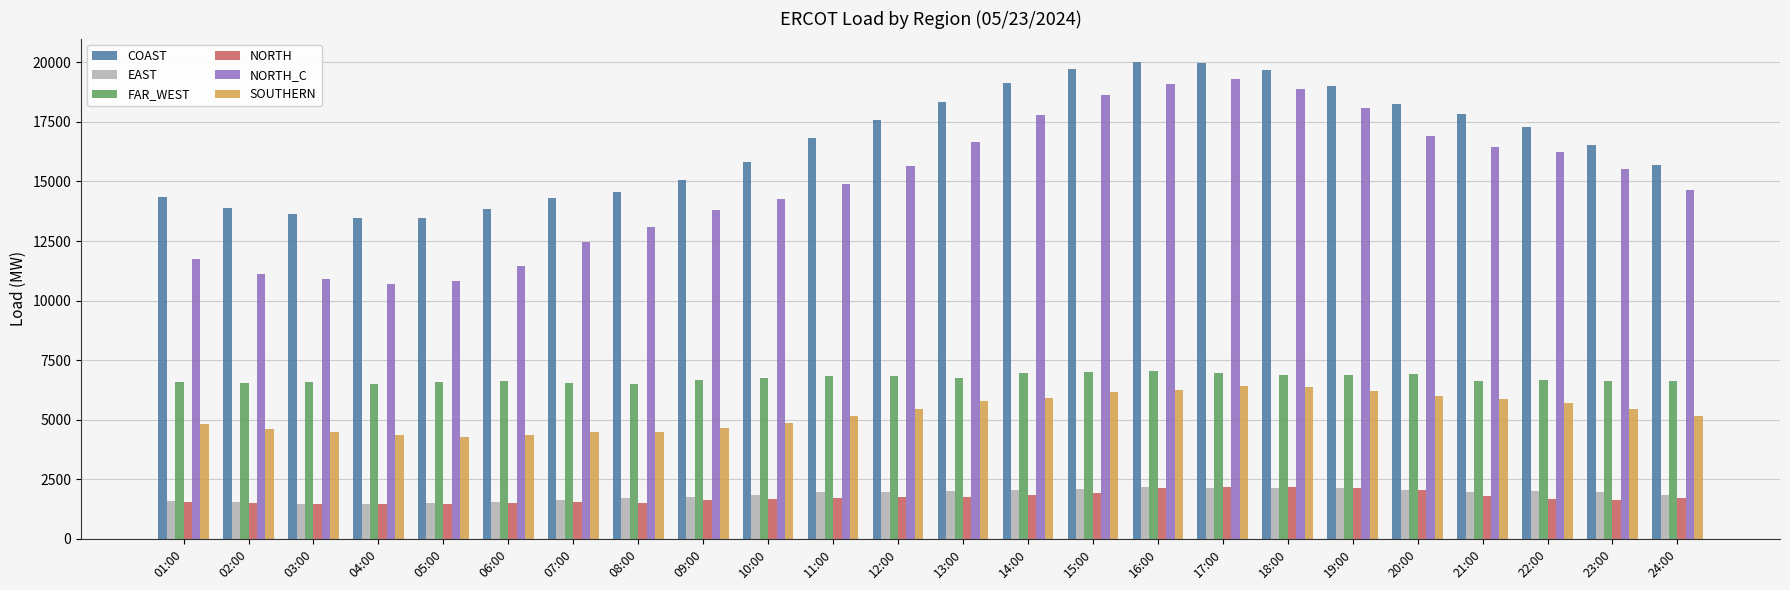

At how many categories does at least one series exceed 5378?

24